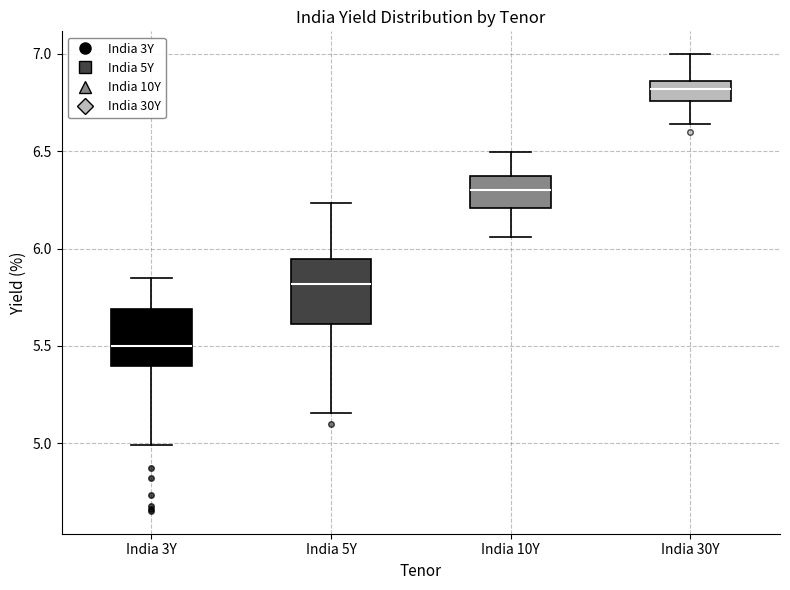

Which box's median line is the highest?

India 30Y